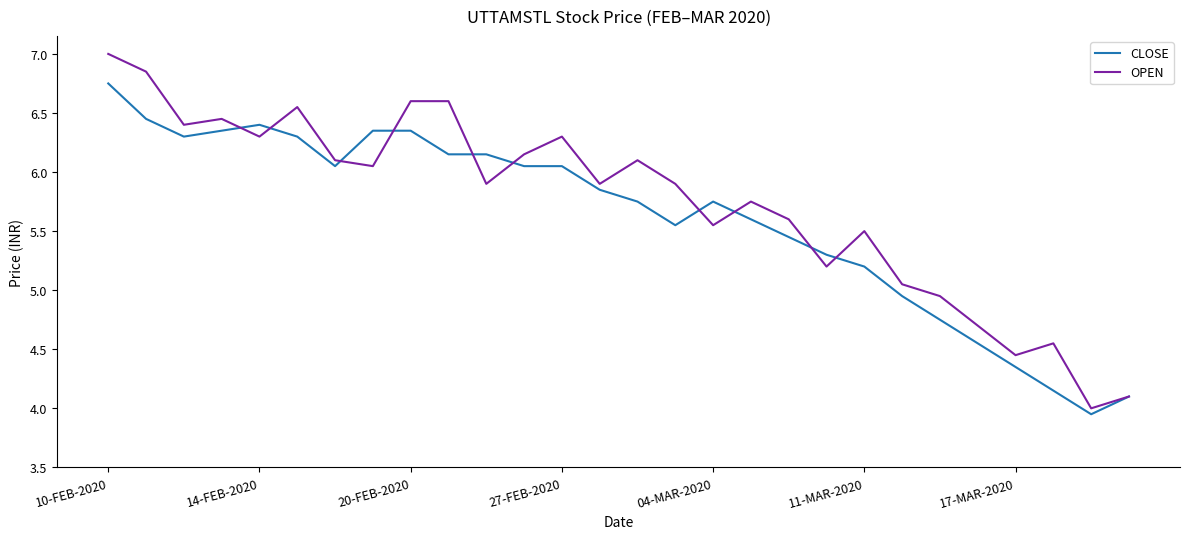

What is the difference between the maximum and minimum values in the OPEN series?

3.0